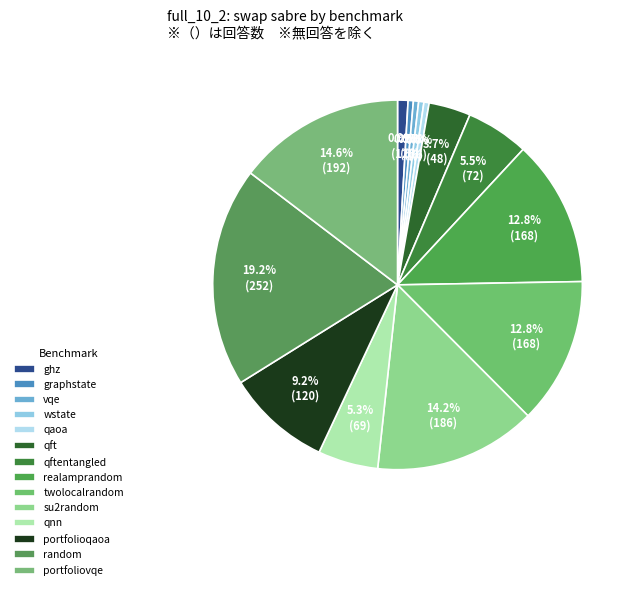

Count the number of slices in the pie.

14